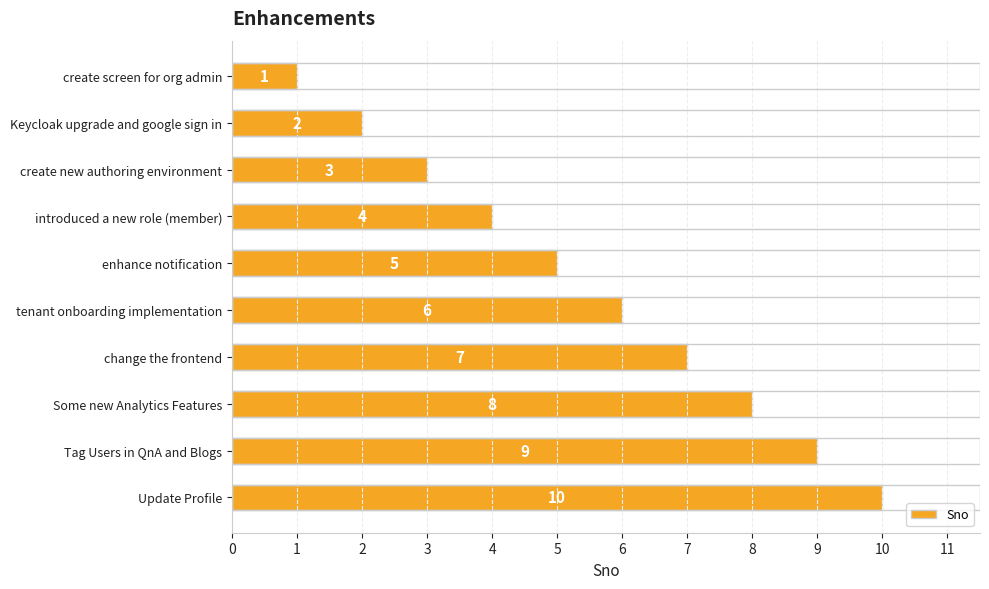

What is the change in value from tenant onboarding implementation to Update Profile?

+4